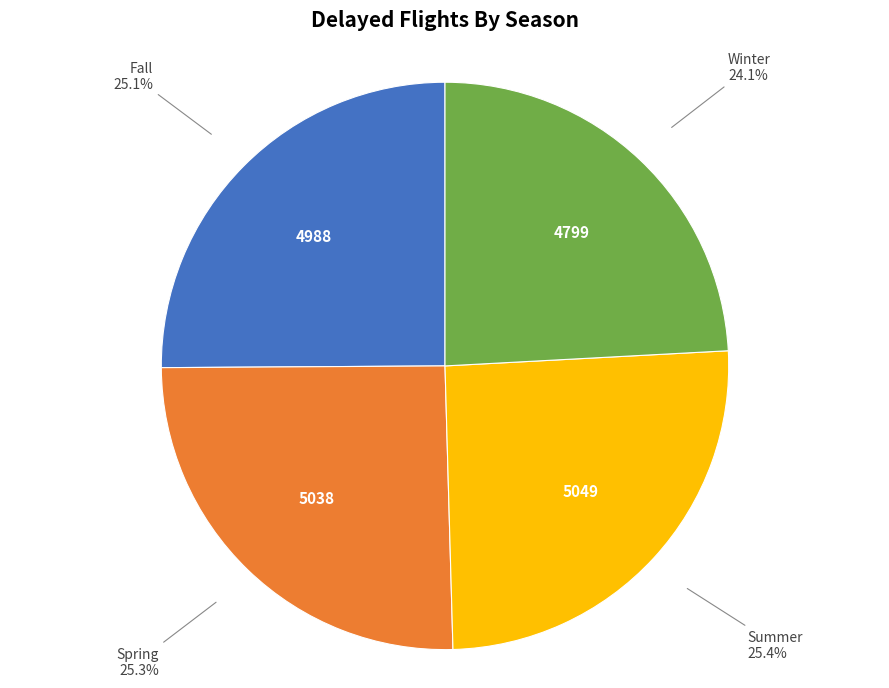

Approximately how many times larger is the value at Spring compared to Fall?

1.0